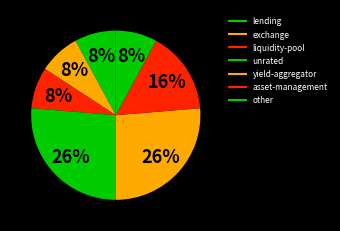

Combined, do yield-aggregator and asset-management account for over 50%?

No